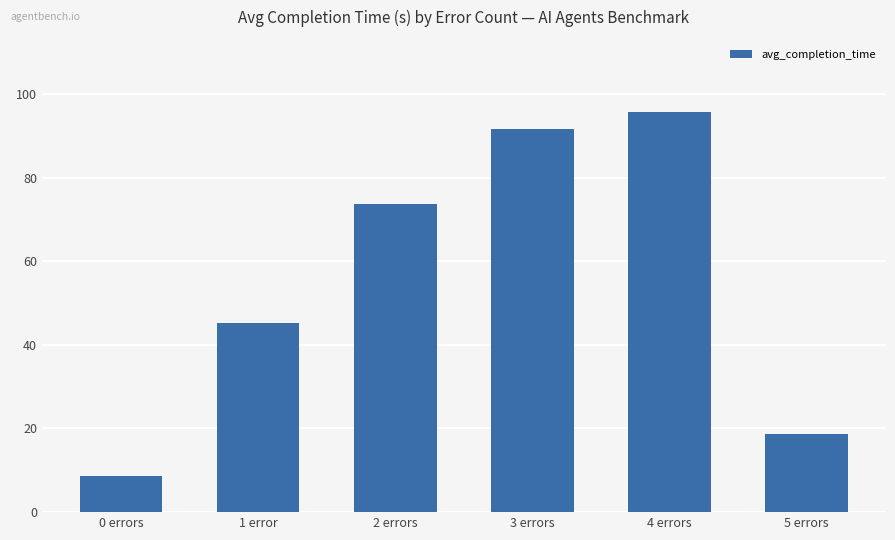

True or false: the data shows 124.6 at 4 errors.

False